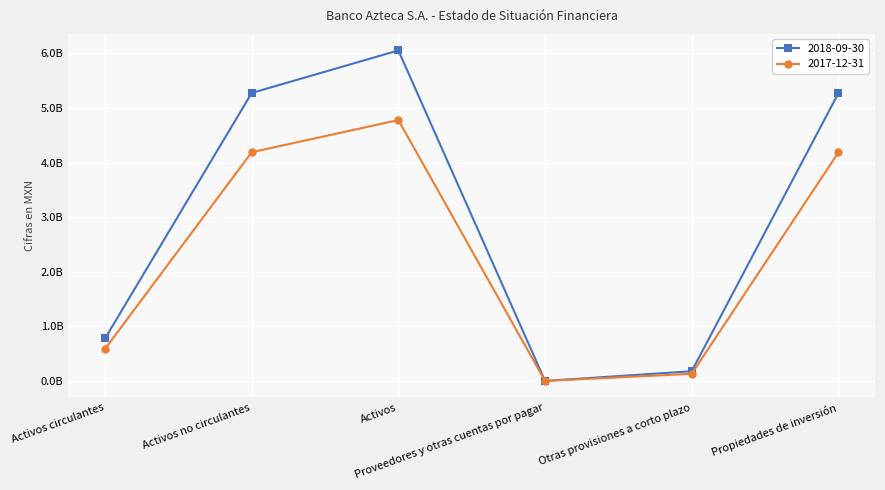

True or false: 2018-09-30 and 2017-12-31 intersect in this chart.

False